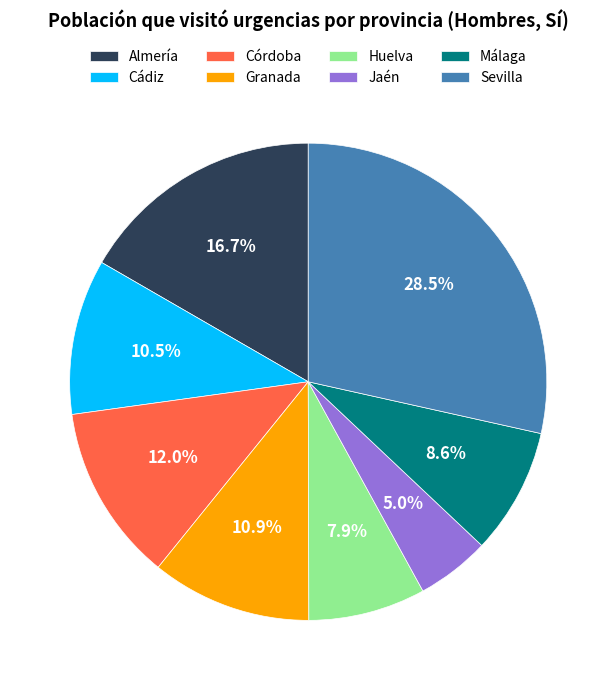

Which slice is the smallest?

Jaén